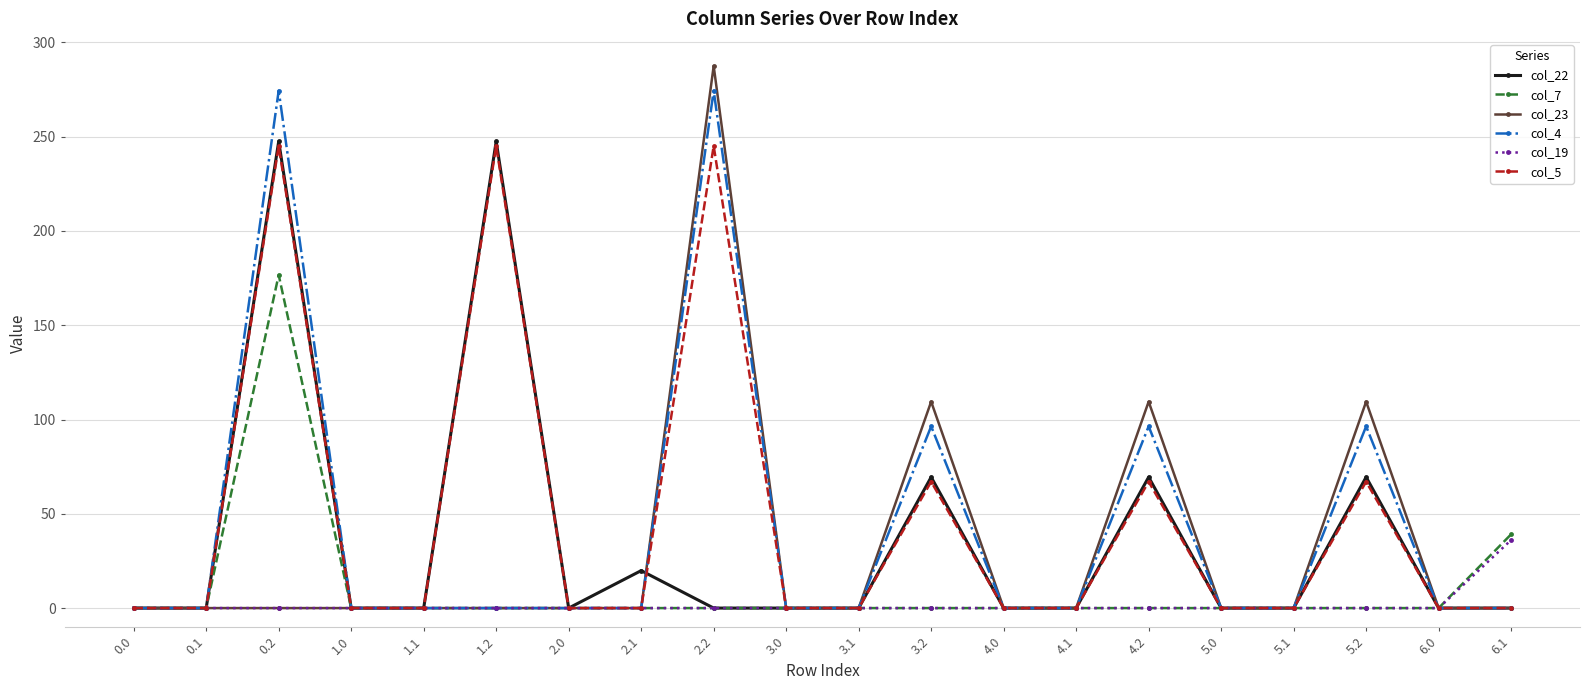

Where is the first local maximum for col_5?

0.2